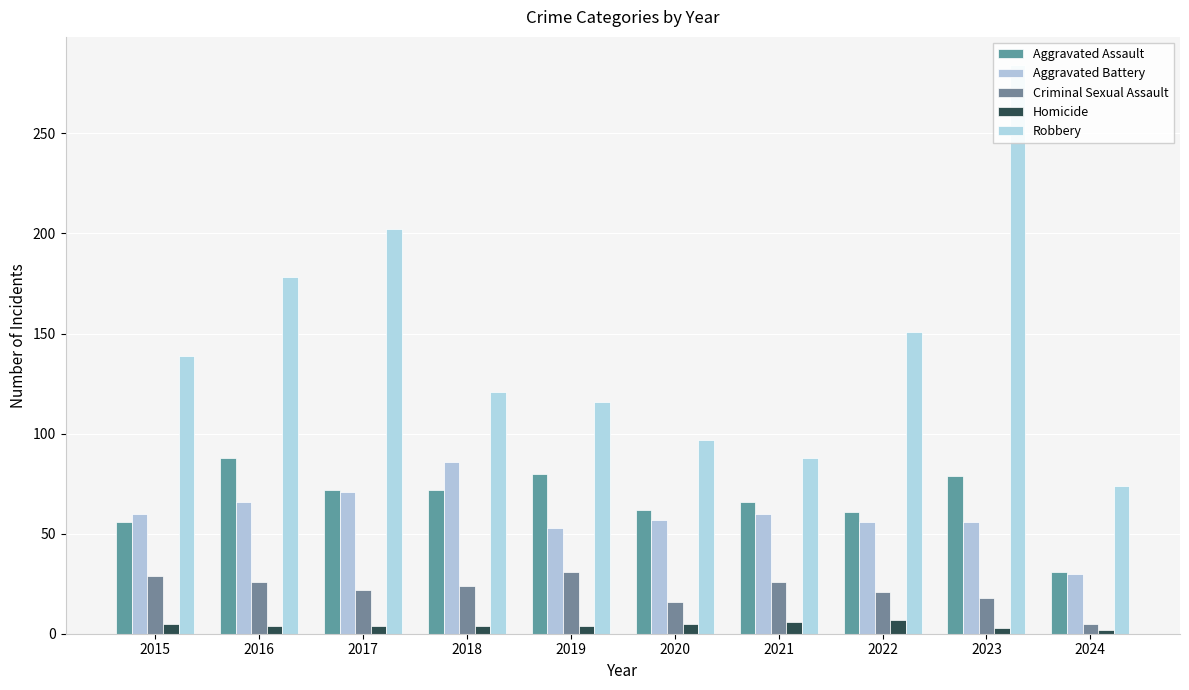

How many bars are there in total?

50